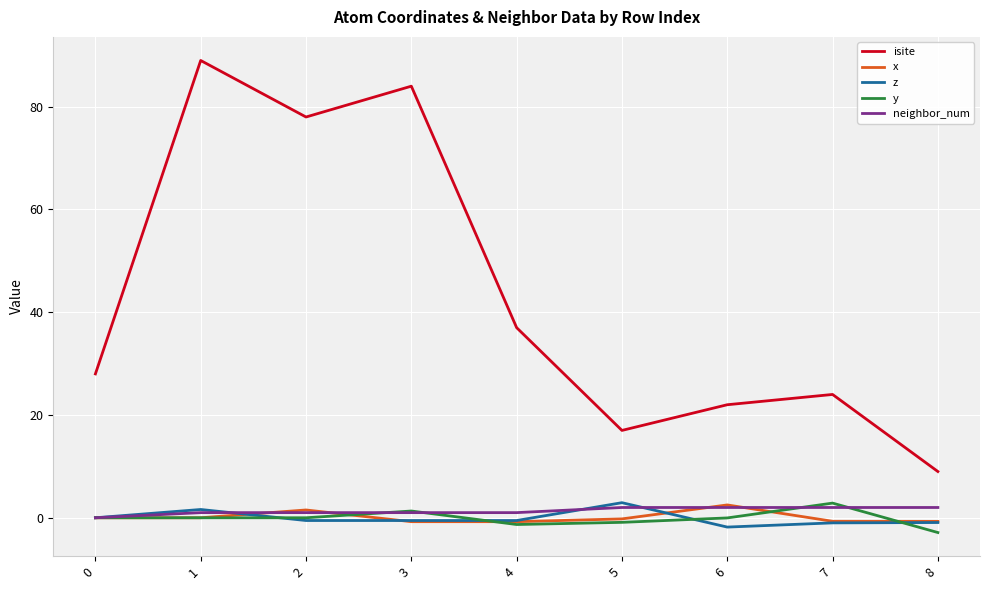

What is the average value of the y series?

-0.1